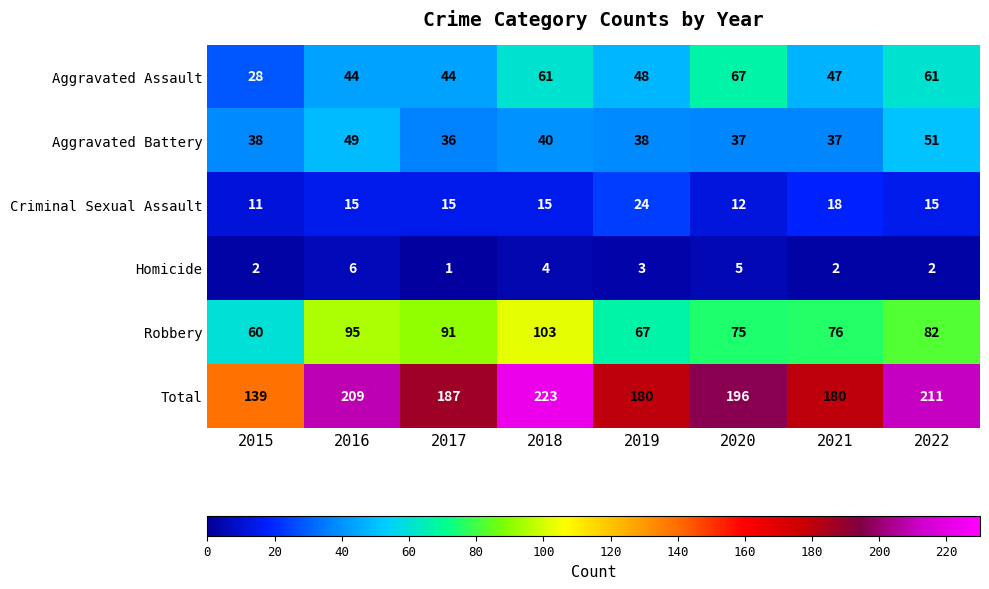

The value of Homicide at 2018 is 4. True or false?

True